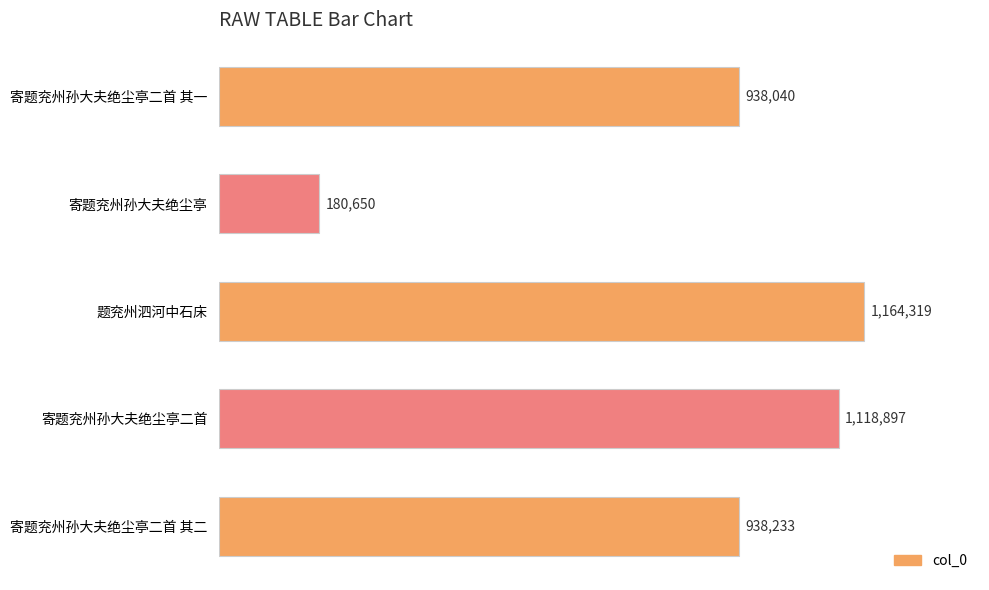

Reading top to bottom, what are all the values shown in this chart?

寄题兖州孙大夫绝尘亭二首 其一=938040	寄题兖州孙大夫绝尘亭=180650	题兖州泗河中石床=1164319	寄题兖州孙大夫绝尘亭二首=1118897	寄题兖州孙大夫绝尘亭二首 其二=938233